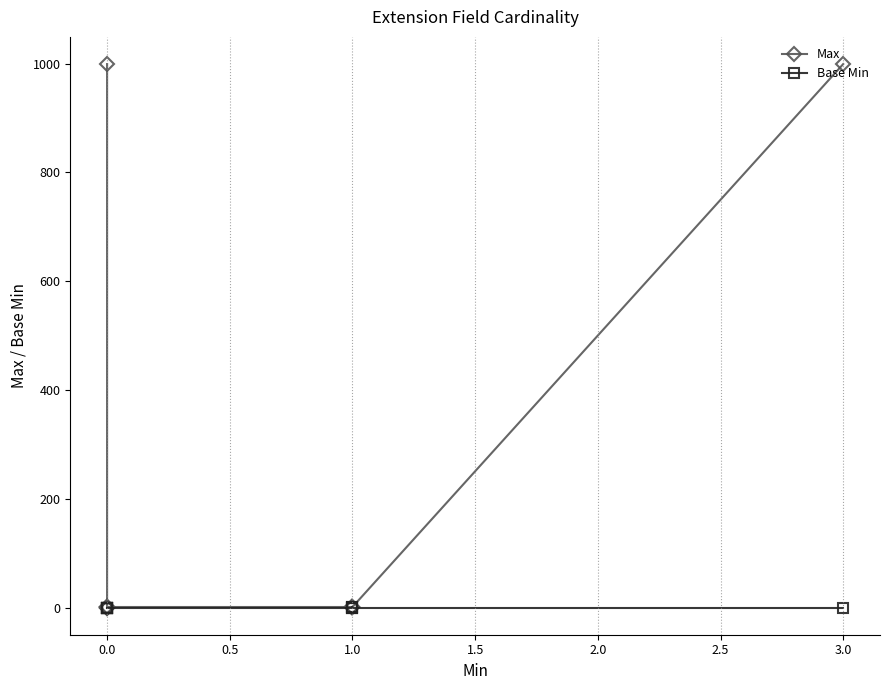

True or false: Max and Base Min cross at least once.

False